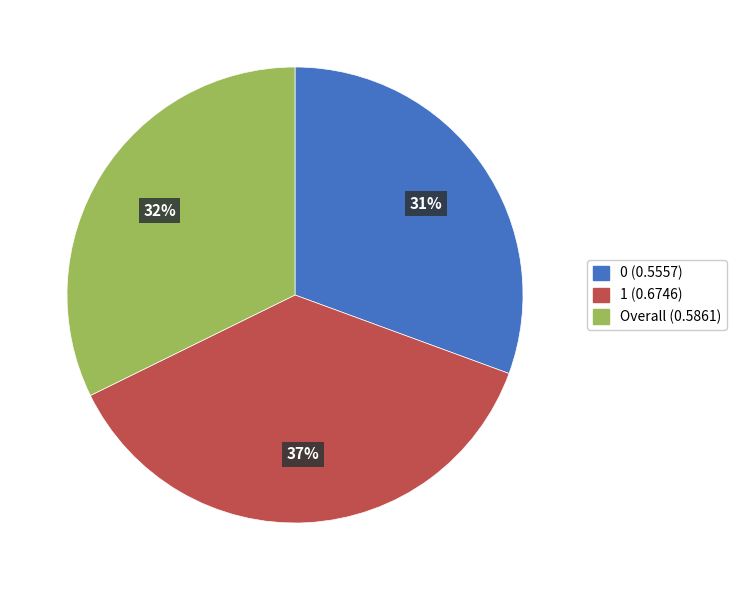

To the nearest percent, what is the combined percentage of 1 and Overall?

69%